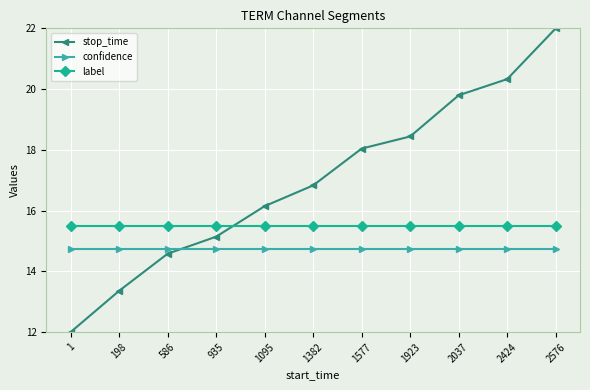

Where do label and stop_time first cross each other?

935 and 1095